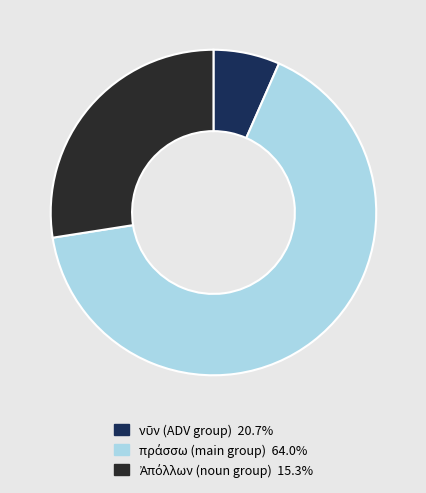

Is there any slice that represents more than half of the pie?

Yes